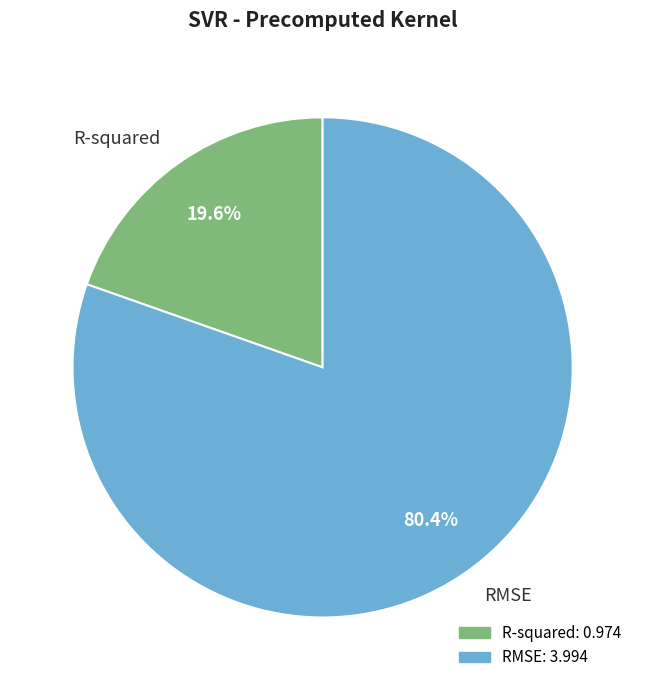

To the nearest percent, what is the average slice percentage?

50%